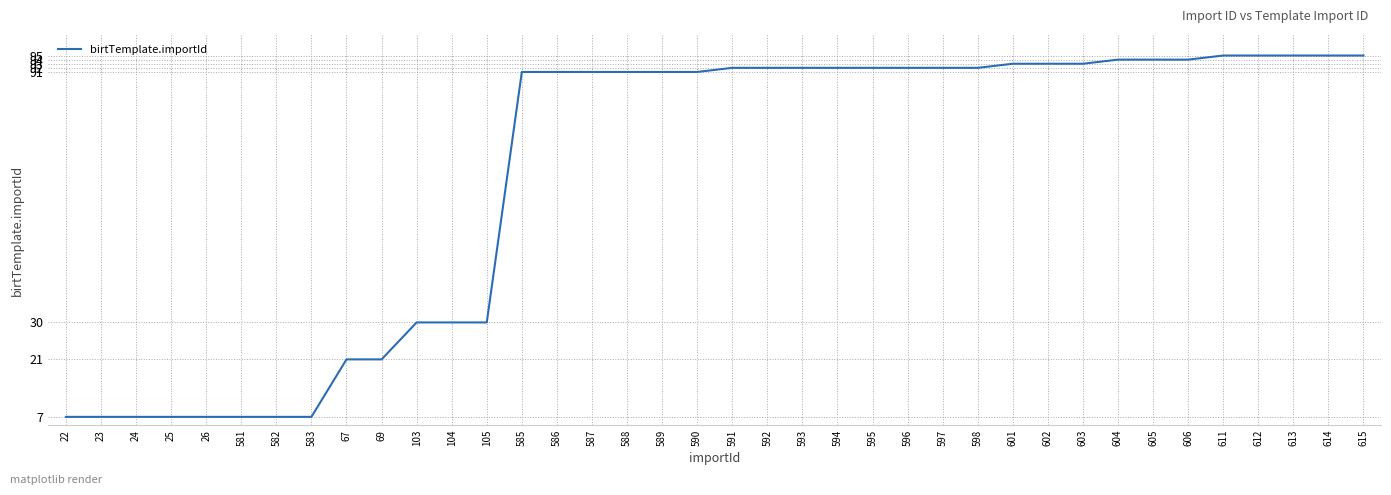

What is the ratio of the value at 613 to the value at 605?

1.0